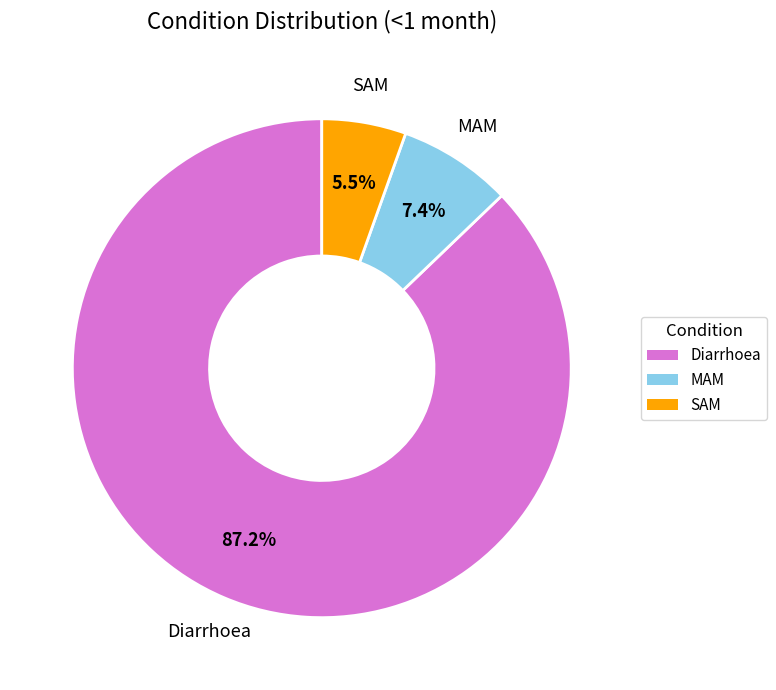

Which slice is the smallest?

SAM